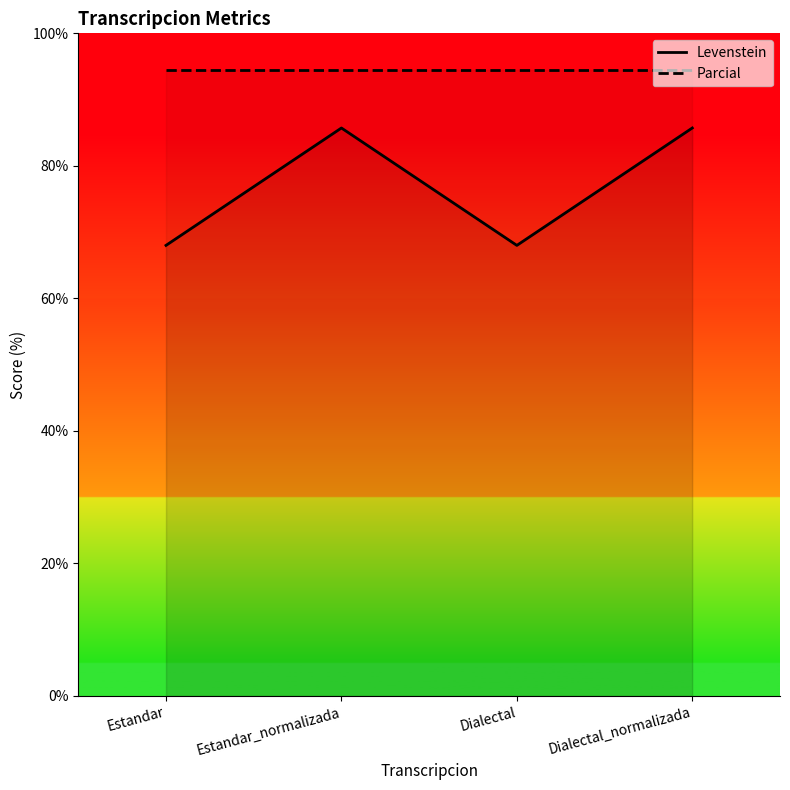

True or false: Parcial and Levenstein cross at least once.

False